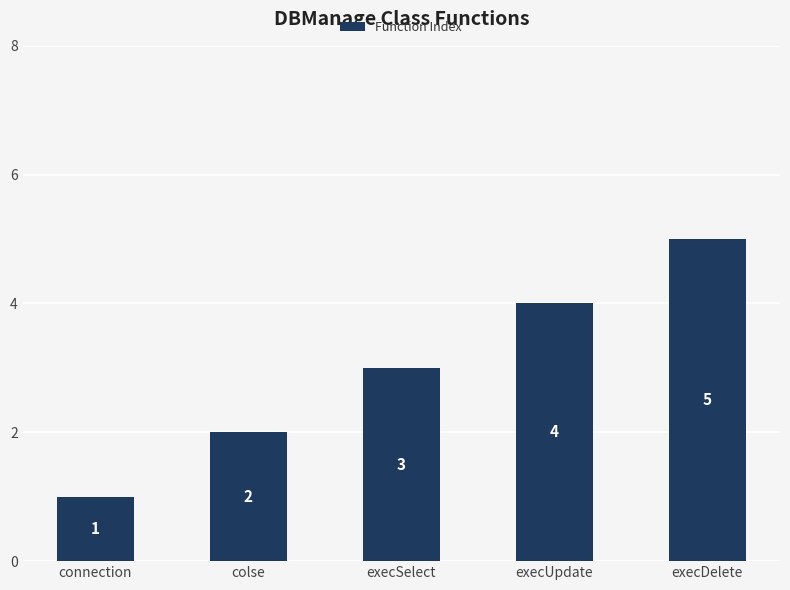

Is it true that the value at execDelete is 5?

True